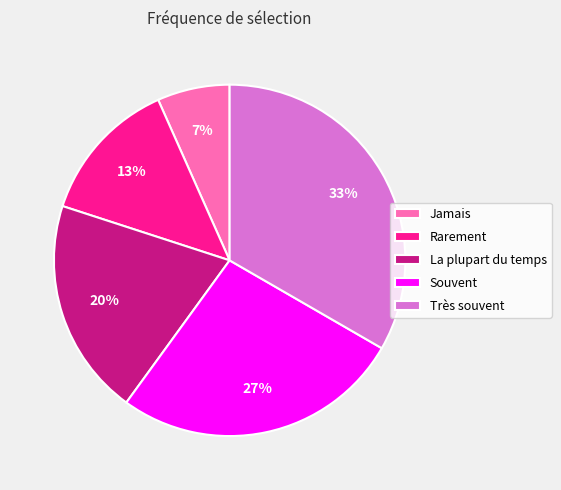

Does Jamais represent more than half of the total?

No